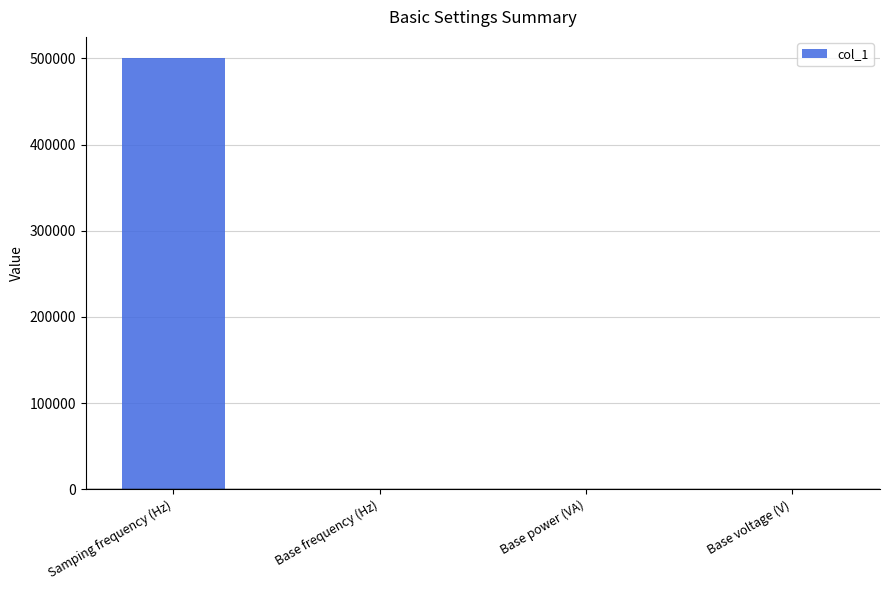

Which has a higher value, Base power (VA) or Samping frequency (Hz)?

Samping frequency (Hz)